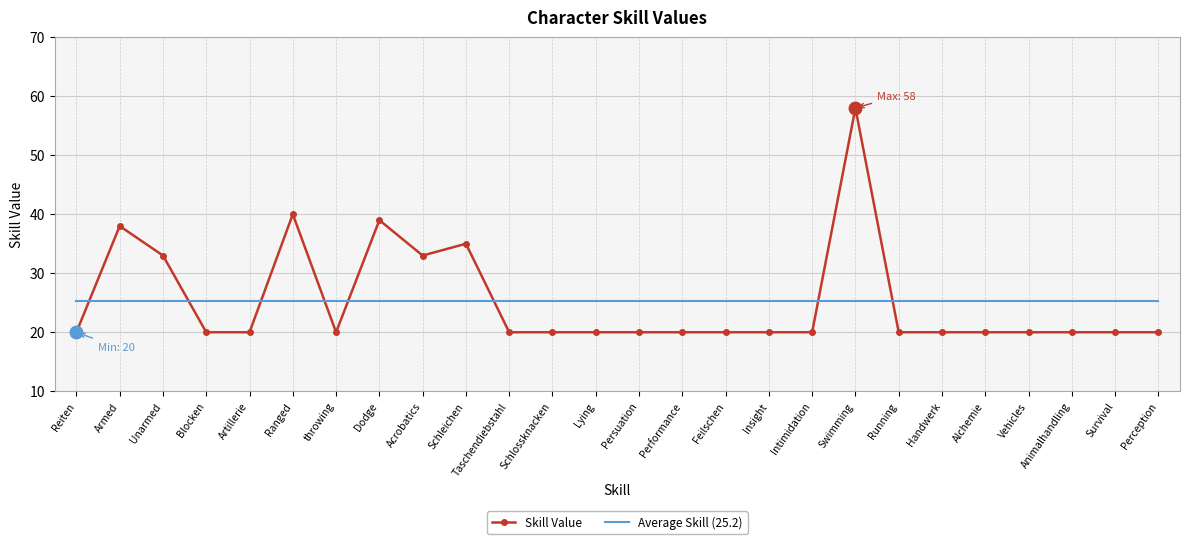

Which series has the widest spread of values?

Skill Value